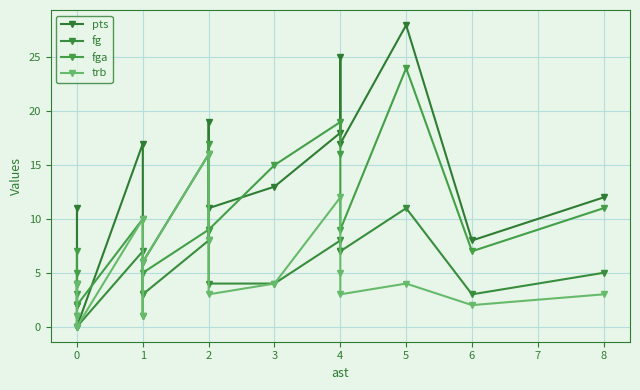

Between 1 and 4, which series saw the biggest shift?

trb